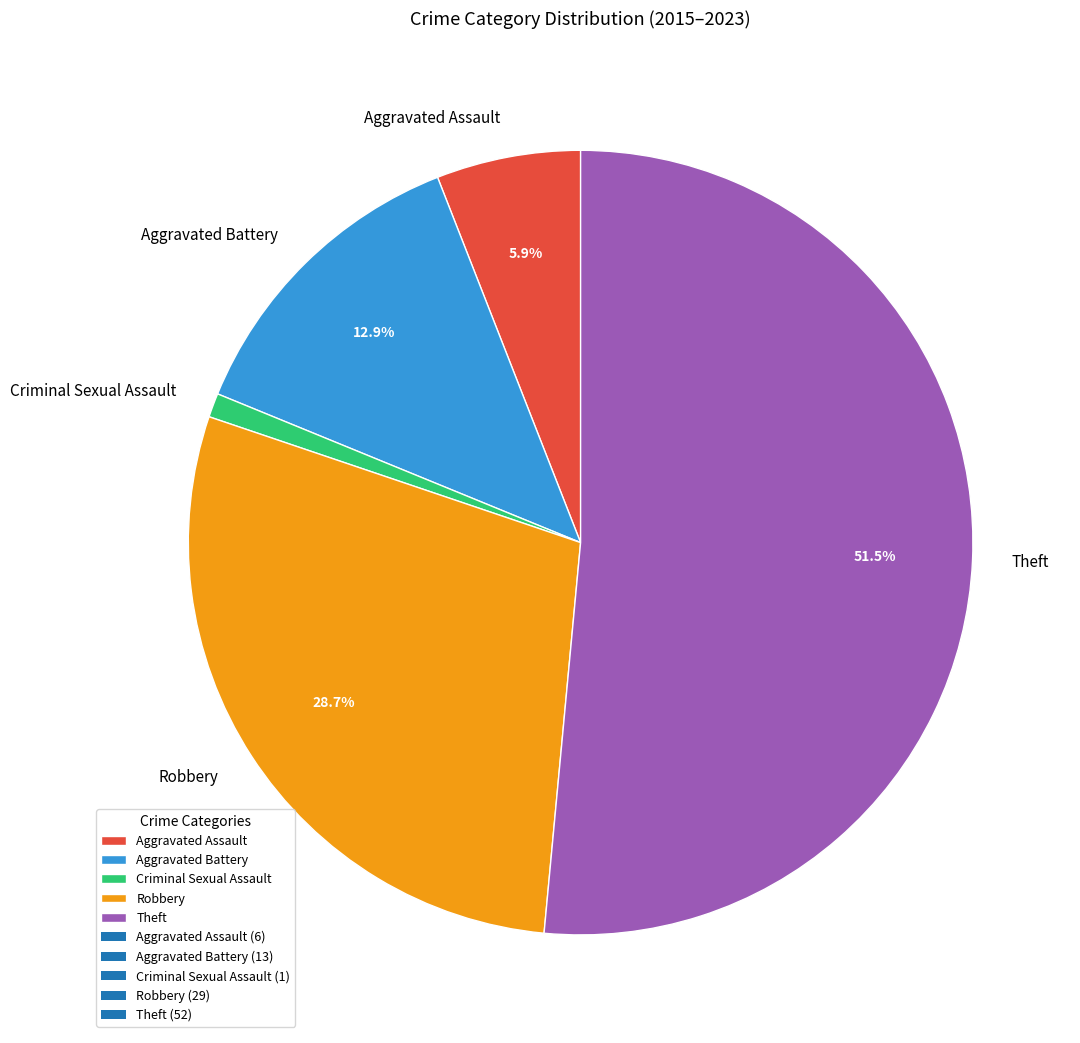

Combined, do Criminal Sexual Assault and Theft account for over 50%?

Yes